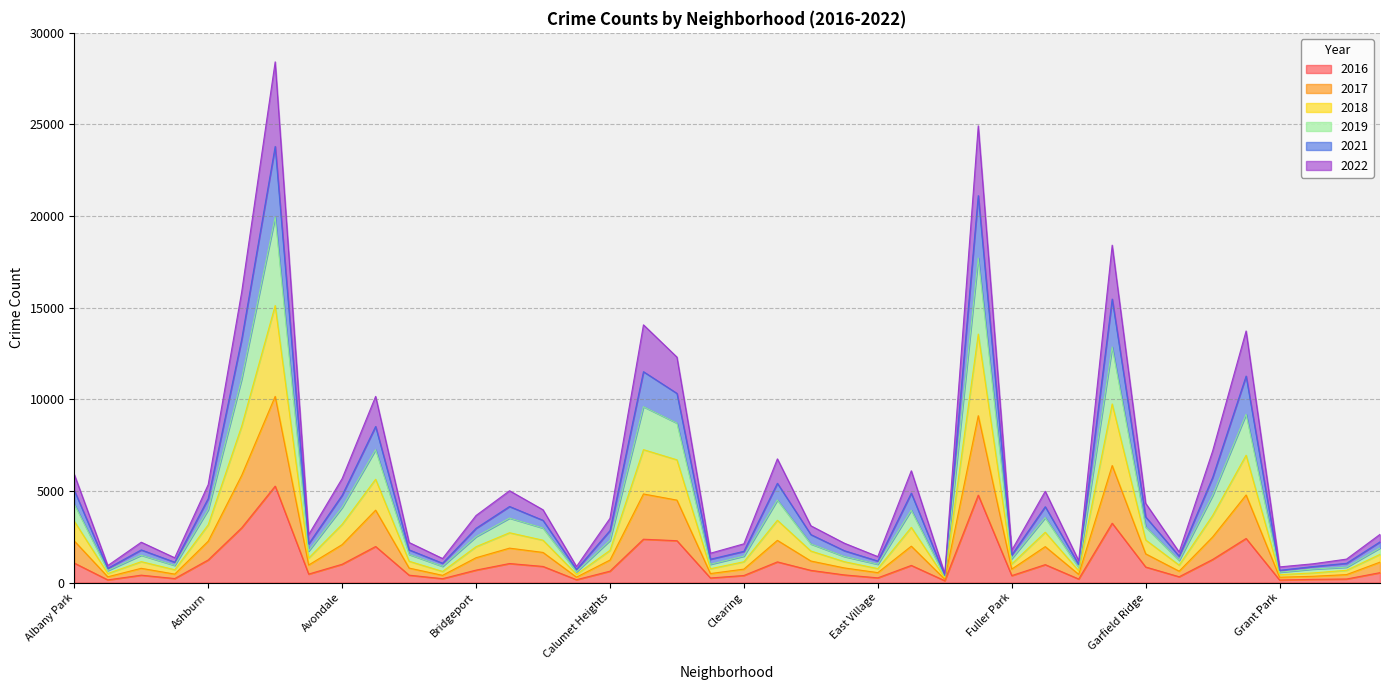

What are all the series names shown in the legend?

2016, 2017, 2018, 2019, 2021, 2022